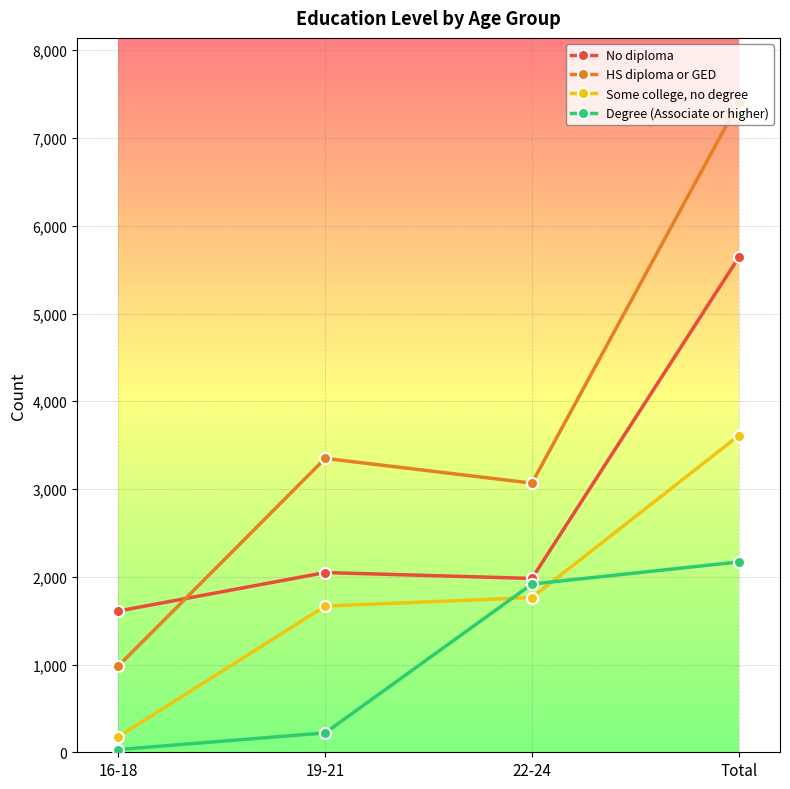

What value does the HS diploma or GED series have at 16-18, to the nearest 50?

1000